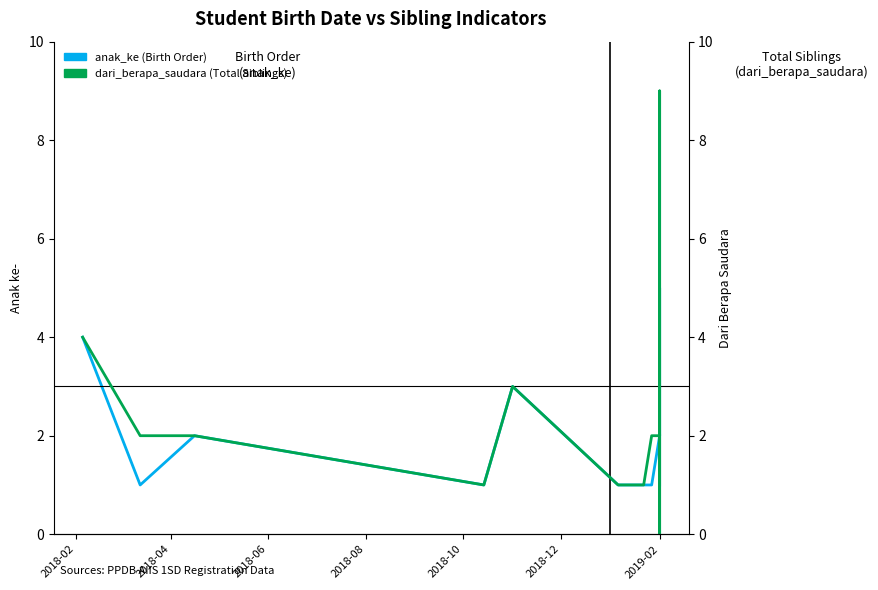

Which series has the largest total across all categories?

dari_berapa_saudara (Total Siblings)